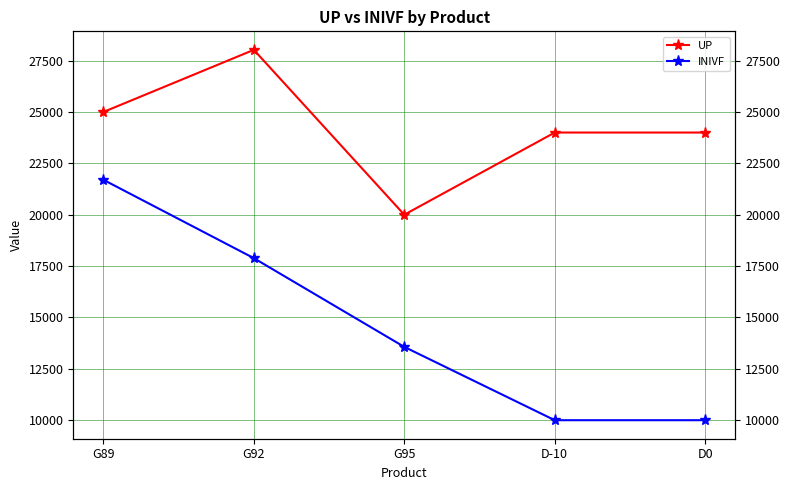

At how many categories does at least one series exceed 12933?

5